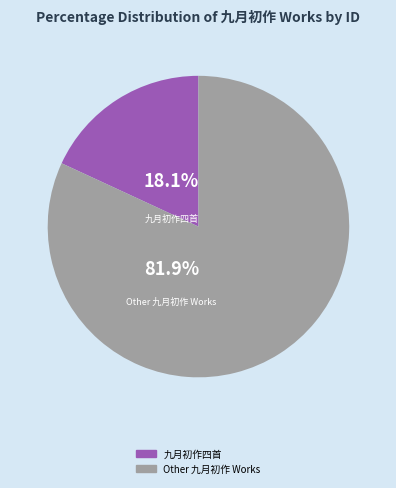

Is there a majority slice in this chart?

Yes